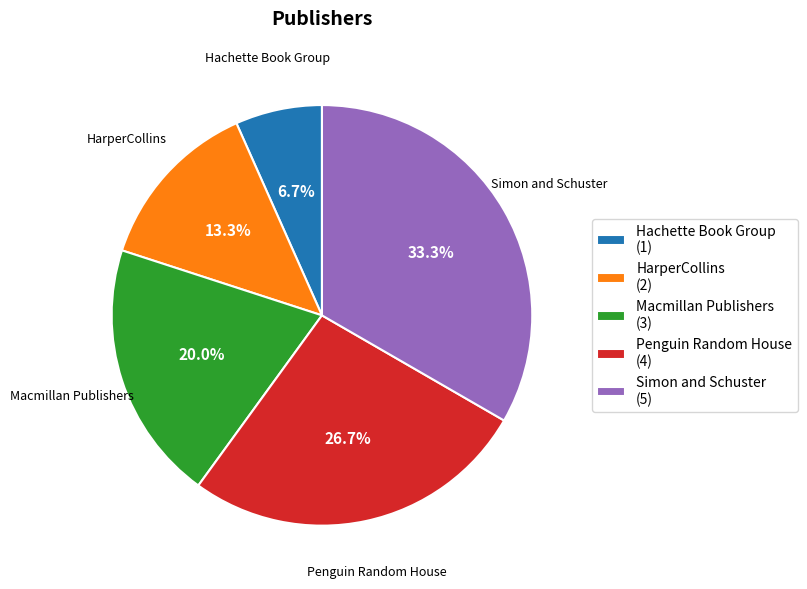

To the nearest percent, what is the average slice percentage?

20%